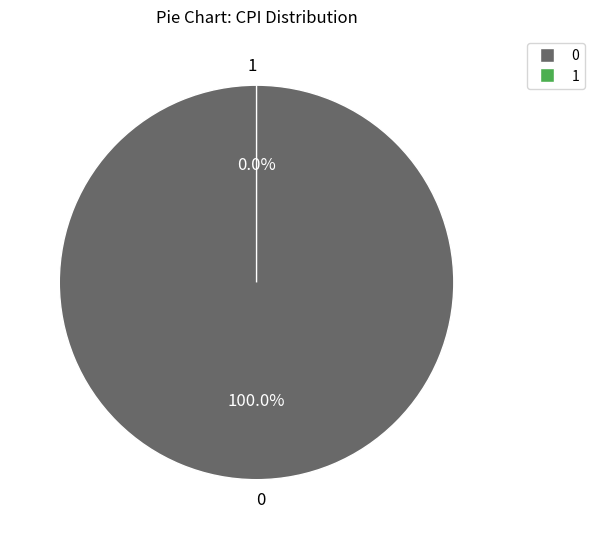

To the nearest percent, what portion does 0 represent?

100%